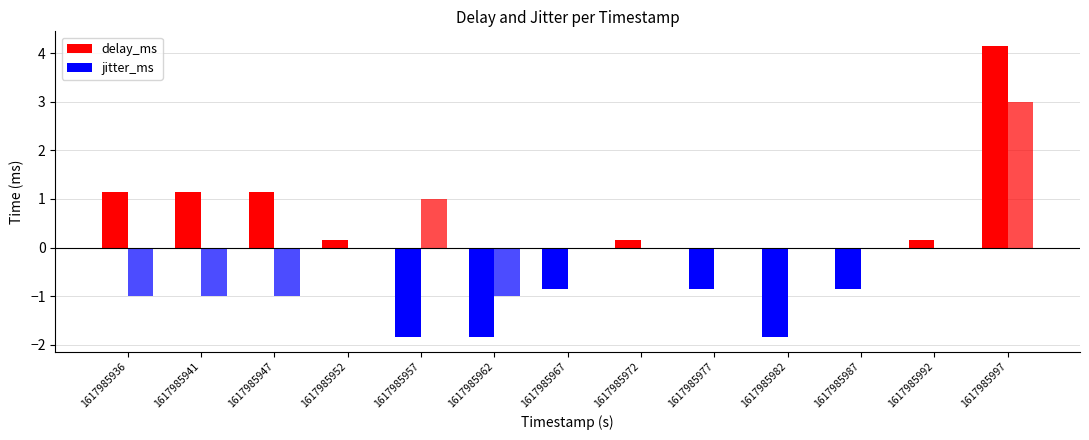

The value of delay_ms at 1617985936 is 7. True or false?

False